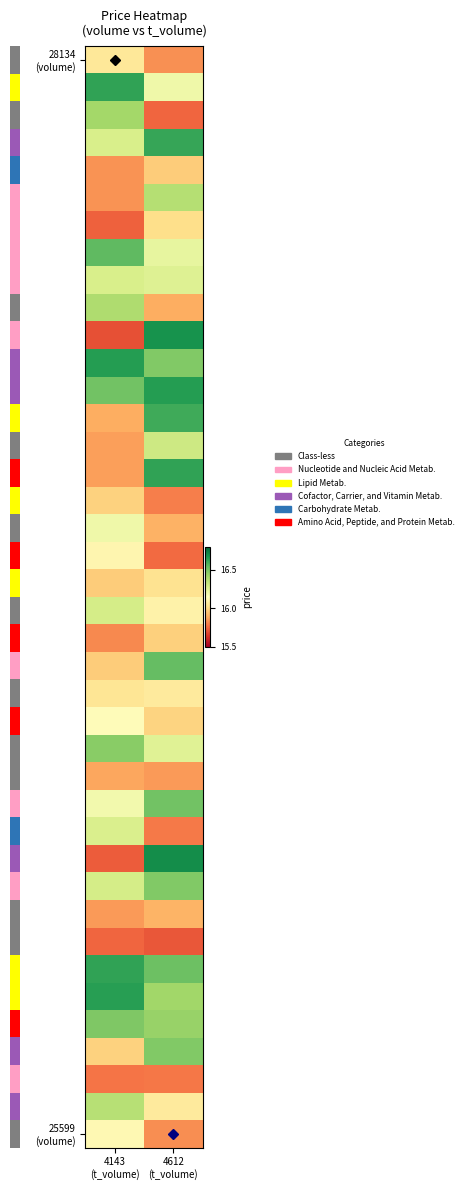

At which category does the chart reach its peak across all series?

4612
(t_volume)